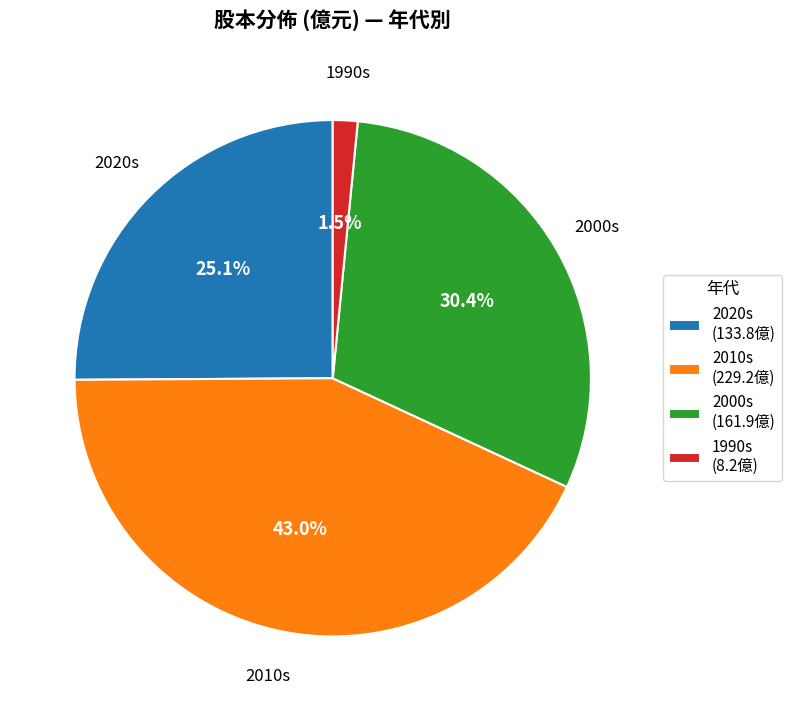

Rank the categories by value from highest to lowest.

2010s, 2000s, 2020s, 1990s